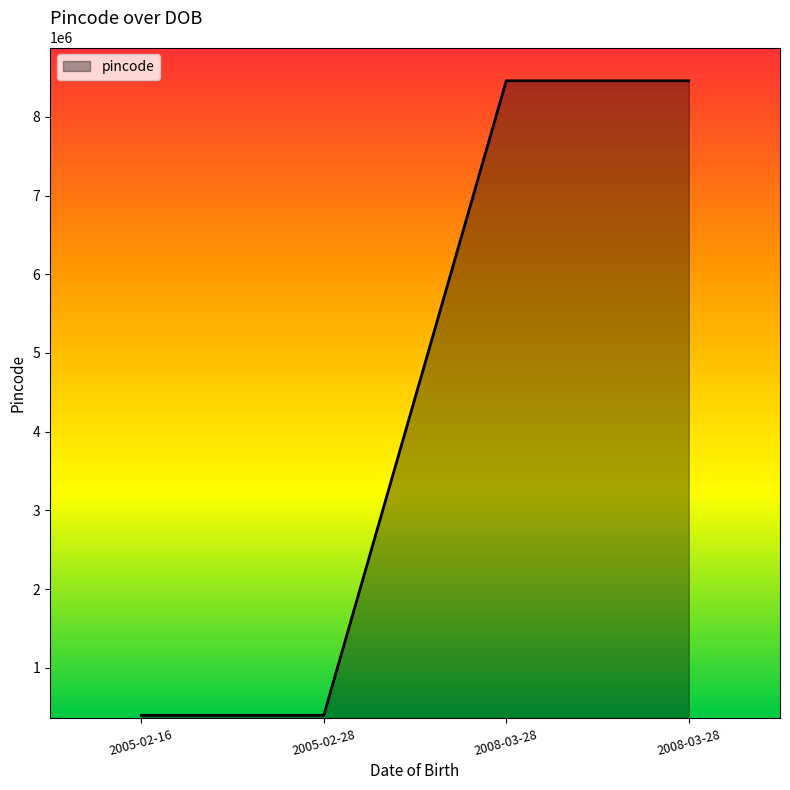

What is the value of the 1st point from the left?

395011